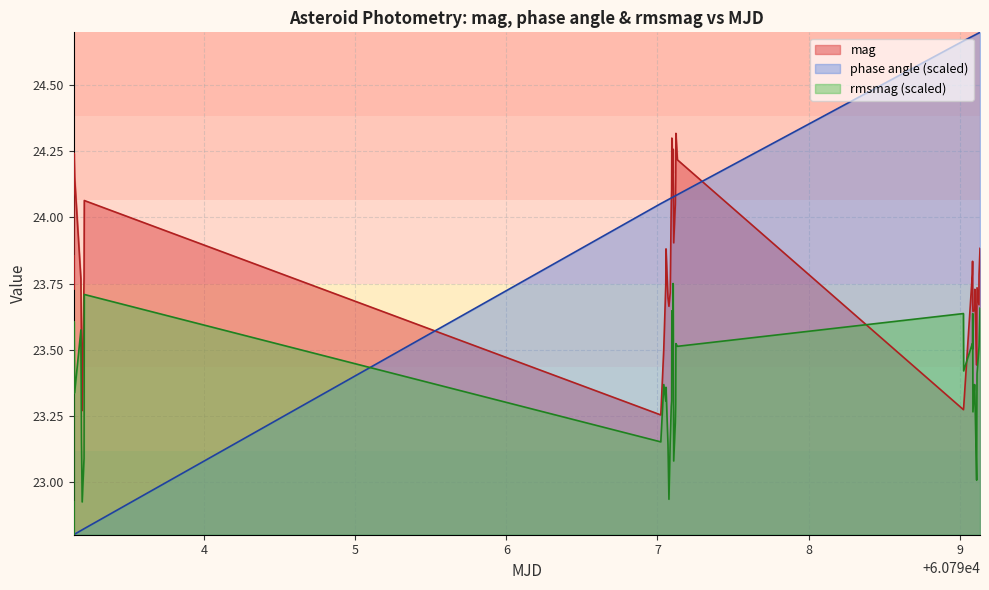

Which series has the largest range (max minus min)?

phase angle (scaled)